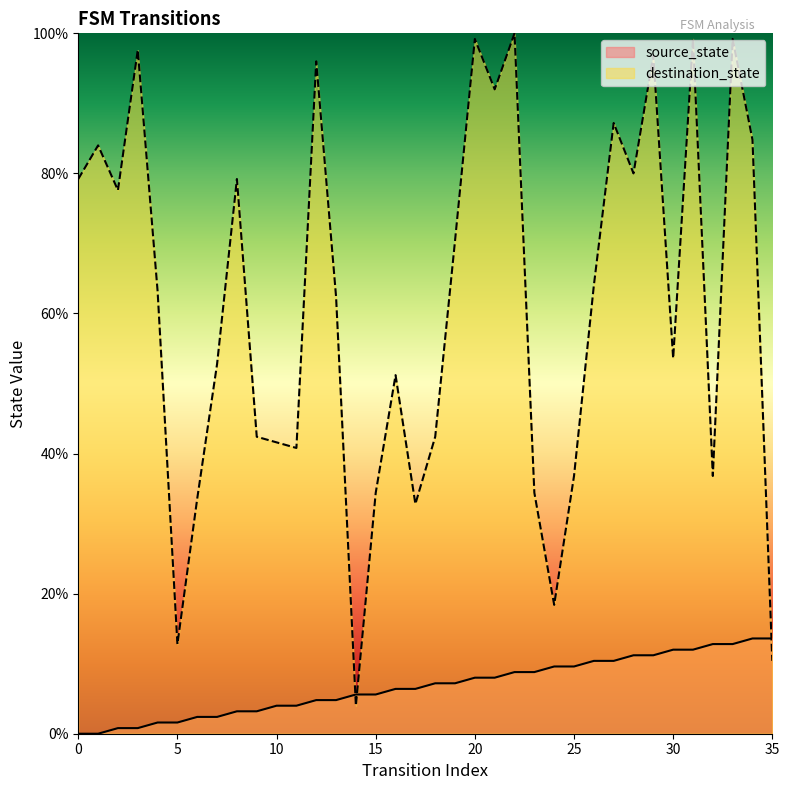

What is the total value across all series at 8?

82.4